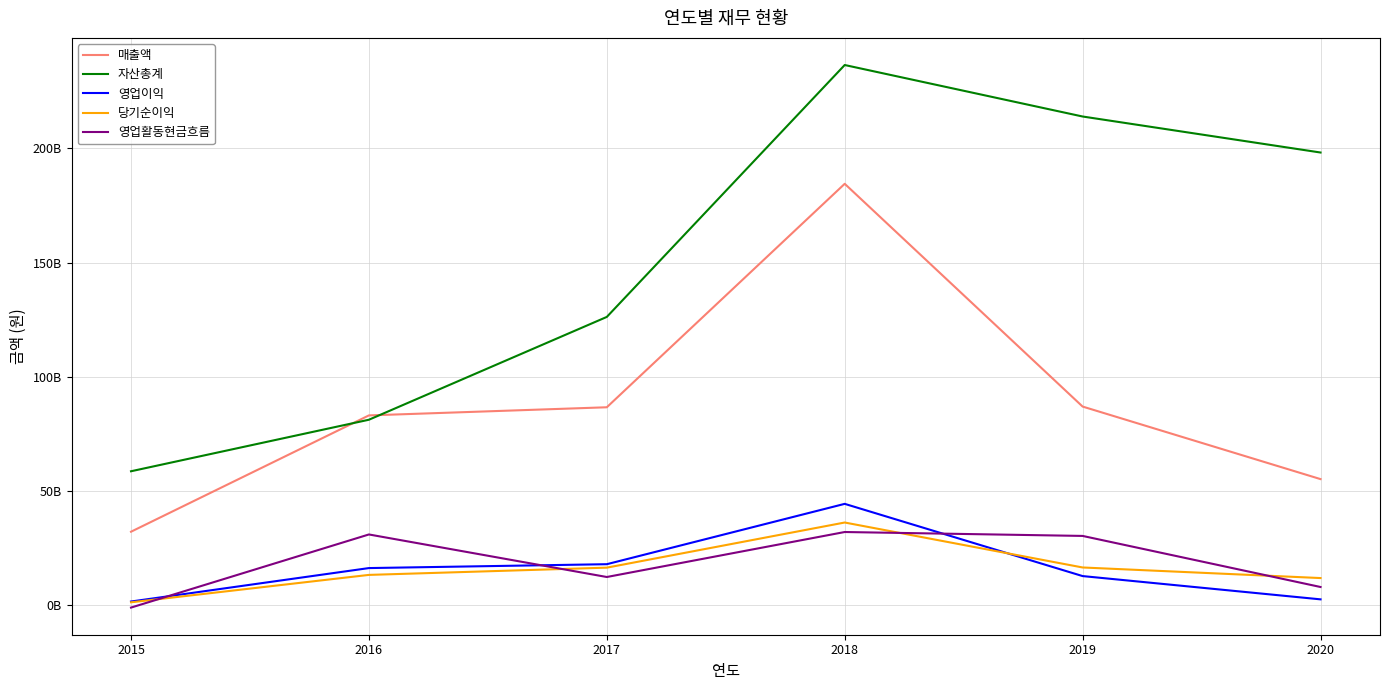

Read the 매출액 value at 2018, to the nearest 100.

184507975600